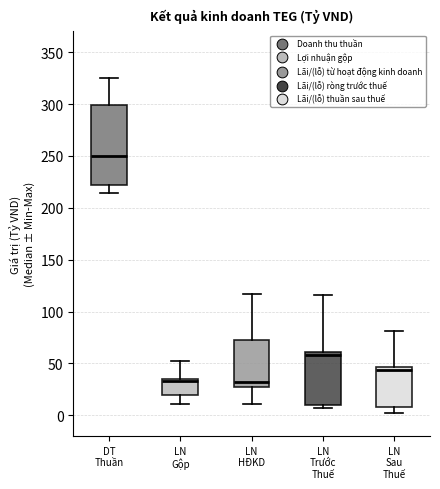

Reading left to right, transcribe this box plot: for each box, give where its median line is, the range the box spans, and where its two whiskers end, as read against the y-axis. The values are not printed on the chart, so give them approximately, as read against the axis.

DT Thuần: median 250, box 220 to 300, whiskers 215 to 325
LN Gộp: median 35 (just below the box's upper edge), box 20 to 35, whiskers 10 to 50
LN HĐKD: median 30, box 25 to 75, whiskers 10 to 115
LN Trước Thuế: median 60 (just below the box's upper edge), box 10 to 60, whiskers 5 to 115
LN Sau Thuế: median 45 (just below the box's upper edge), box 10 to 45, whiskers 5 to 80